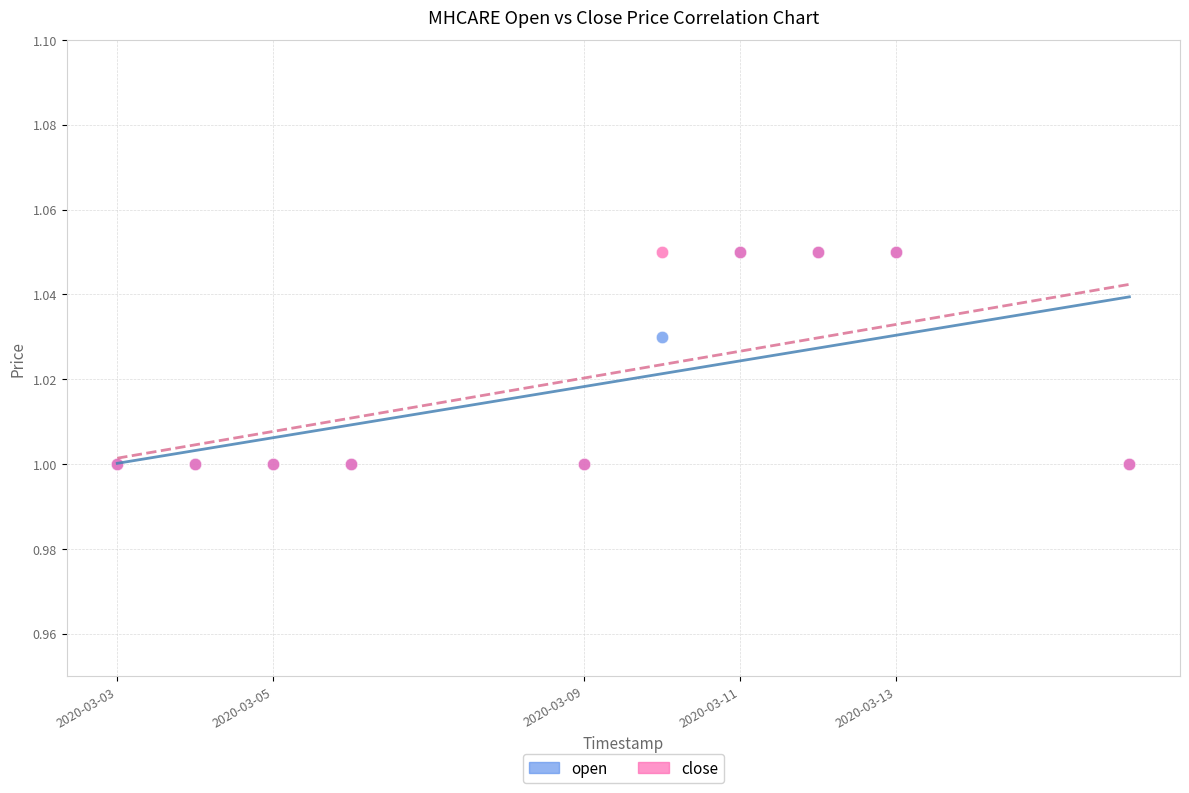

What are all the series names shown in the legend?

open, close